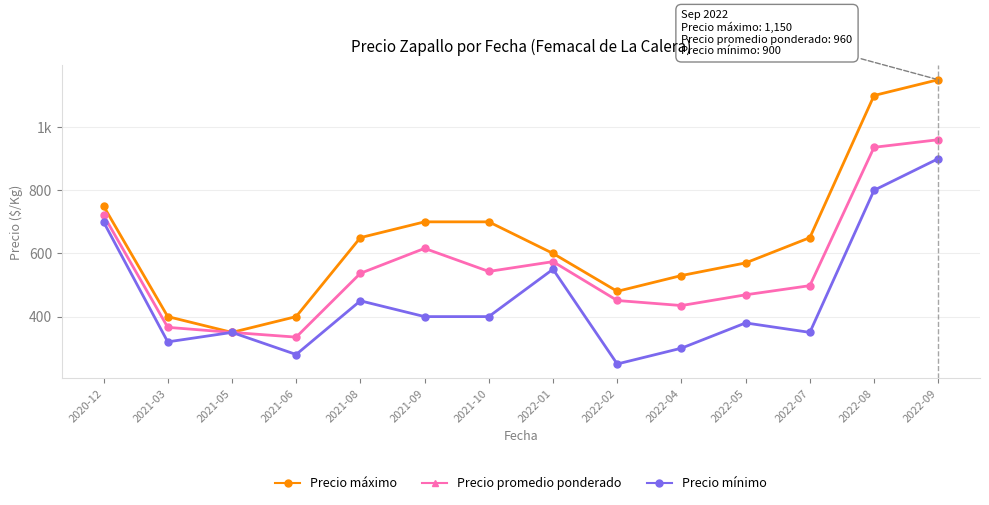

Rank the series by their maximum value, from highest to lowest.

Precio máximo, Precio promedio ponderado, Precio mínimo